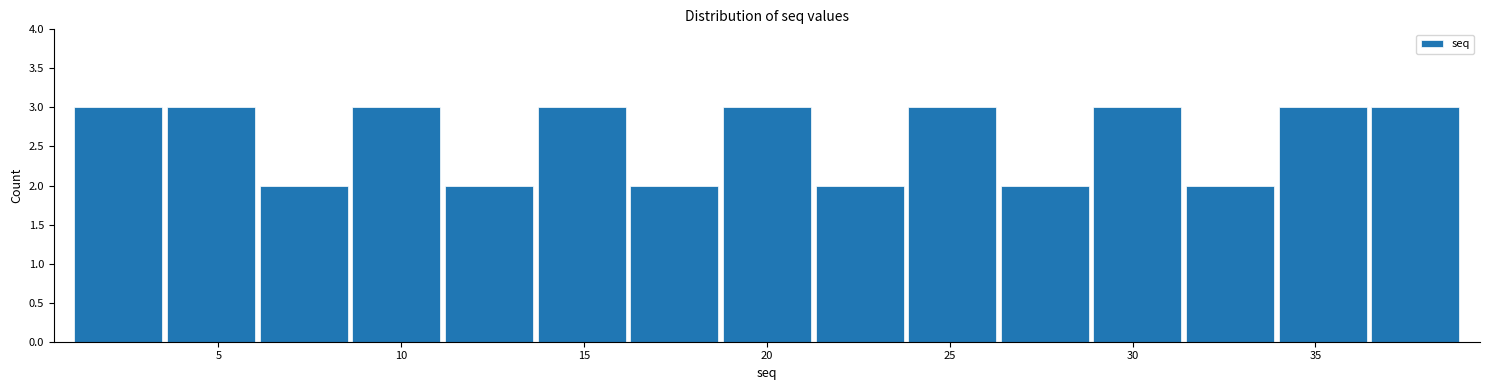

Reading left to right, list every bar in this chart as the range it spans on the x-axis followed by its height. Neither the bar edges nor the heights are printed on the chart, so give them approximately, as read against the axes.

1.0 to 3.5: 3
3.5 to 6.0: 3
6.0 to 8.5: 2
8.5 to 11.0: 3
11.0 to 13.5: 2
13.5 to 16.0: 3
16.0 to 18.5: 2
18.5 to 21.5: 3
21.5 to 24.0: 2
24.0 to 26.5: 3
26.5 to 29.0: 2
29.0 to 31.5: 3
31.5 to 34.0: 2
34.0 to 36.5: 3
36.5 to 39.0: 3